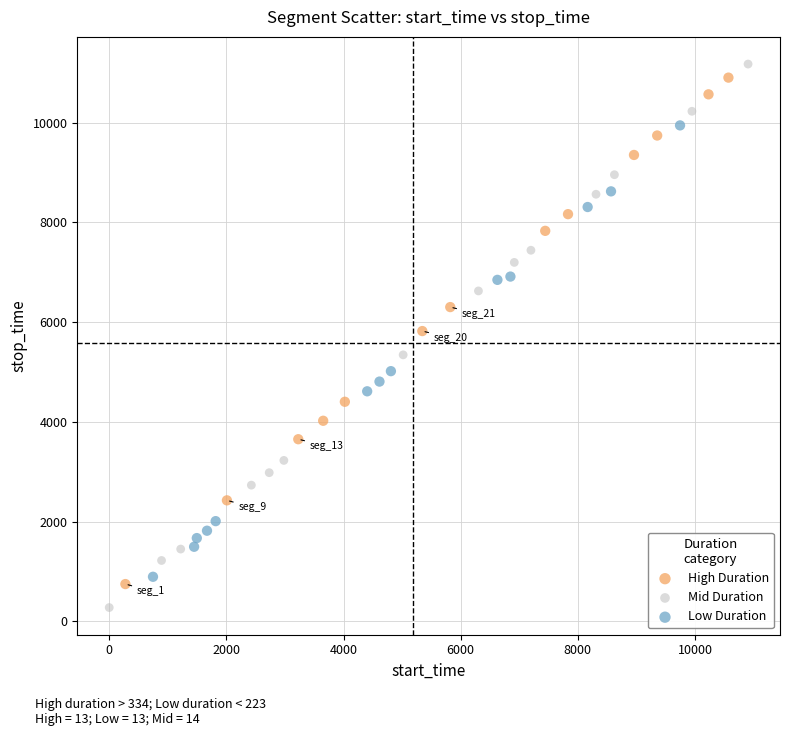

Which series contains the lowest Y value?

Mid Duration